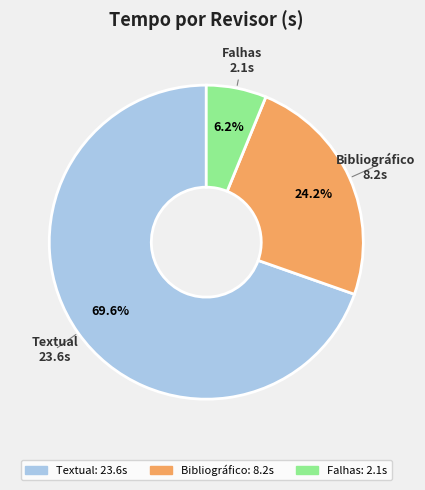

The Textual slice represents 56% of the pie. True or false?

False